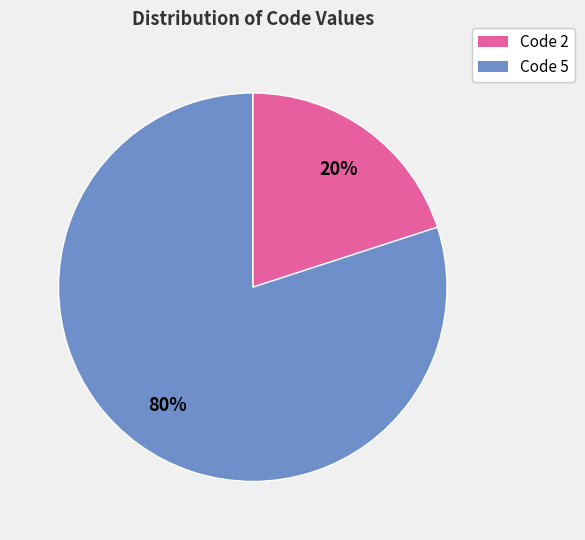

To the nearest percent, what is the average slice percentage?

50%